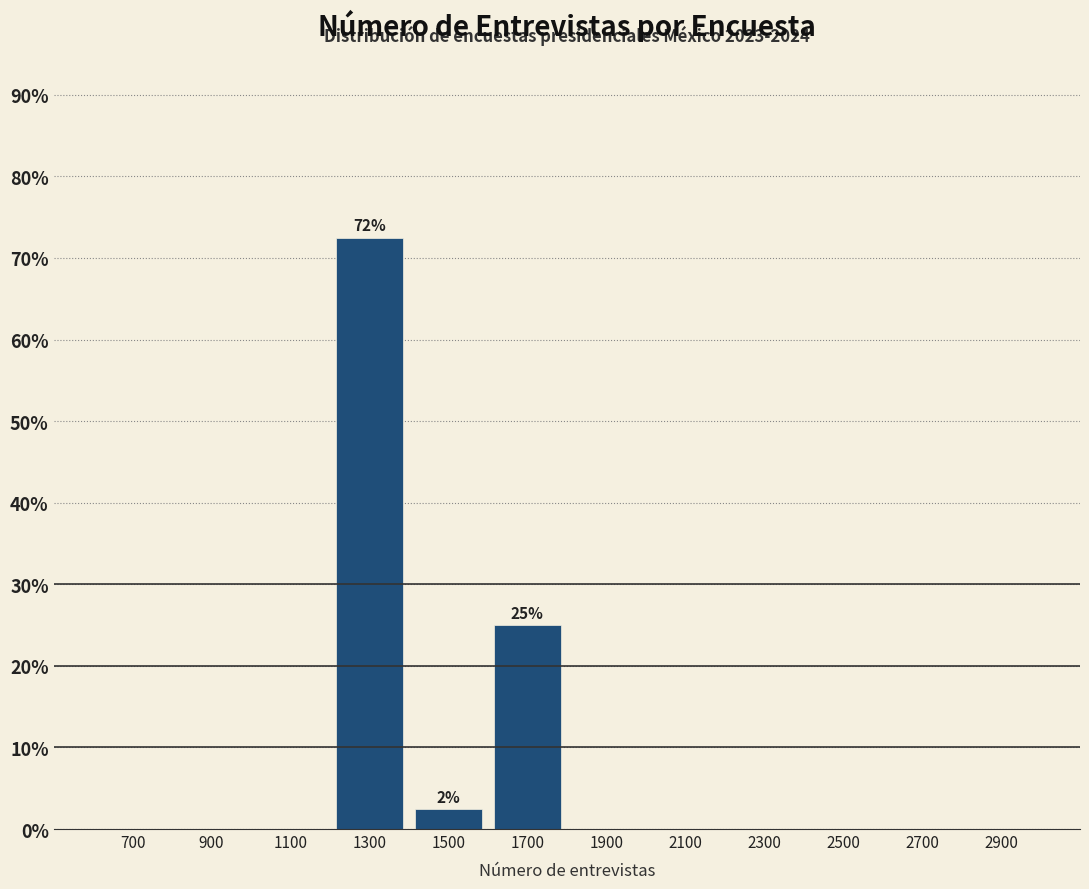

Over which range of the x-axis is the bar tallest?

1200 to 1400